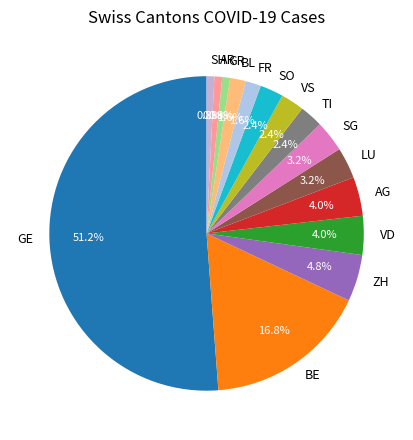

What is the ratio of the value at GE to the value at GR?

64.0